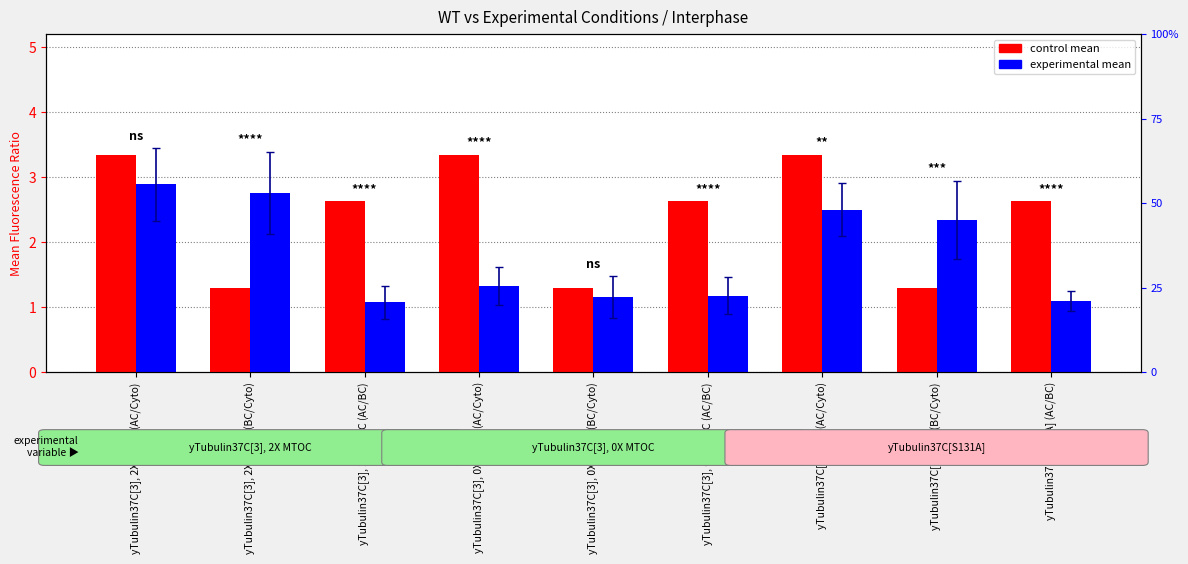

What is the difference between the second highest and second lowest values in the control mean series?

2.0